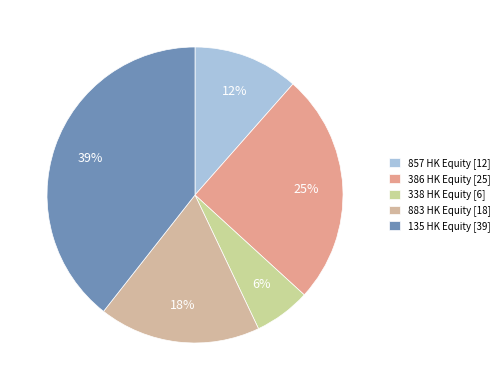

How many slices are in this pie chart?

5